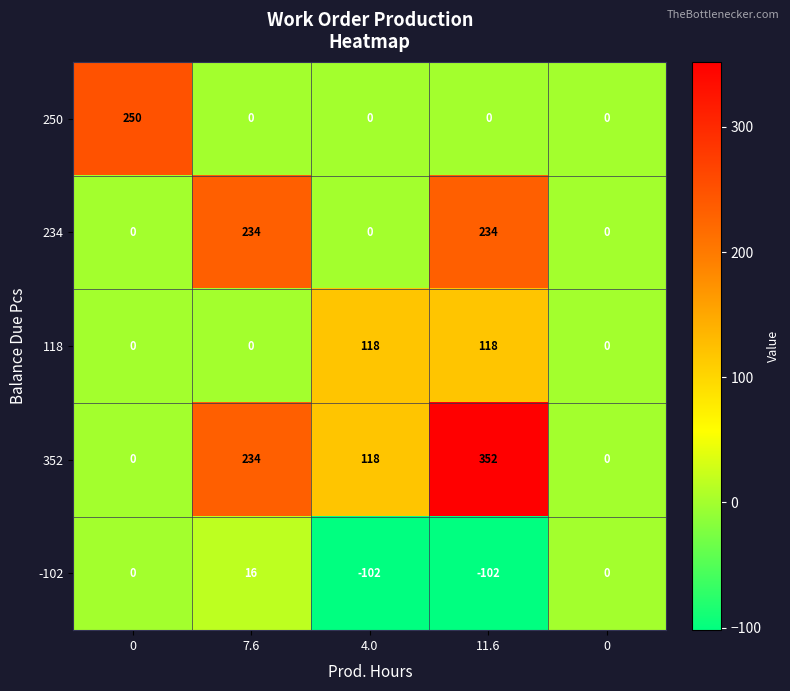

Reading left to right, list all the values displayed in this chart.

250: 0=250	7.6=0	4.0=0	11.6=0	0=0
234: 0=0	7.6=234	4.0=0	11.6=234	0=0
118: 0=0	7.6=0	4.0=118	11.6=118	0=0
352: 0=0	7.6=234	4.0=118	11.6=352	0=0
-102: 0=0	7.6=16	4.0=-102	11.6=-102	0=0